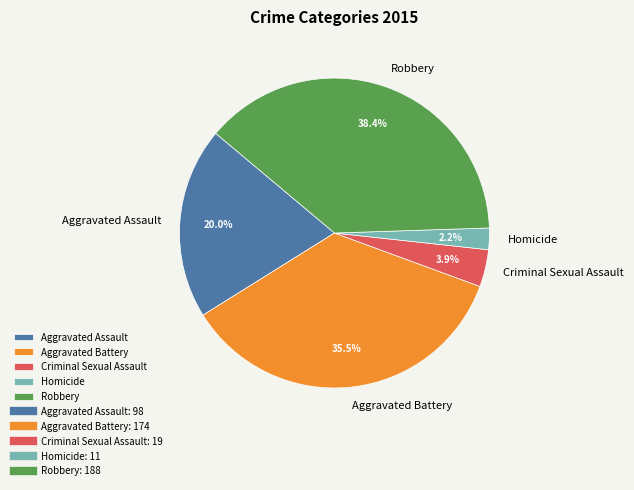

Between Criminal Sexual Assault and Aggravated Battery, which is larger?

Aggravated Battery